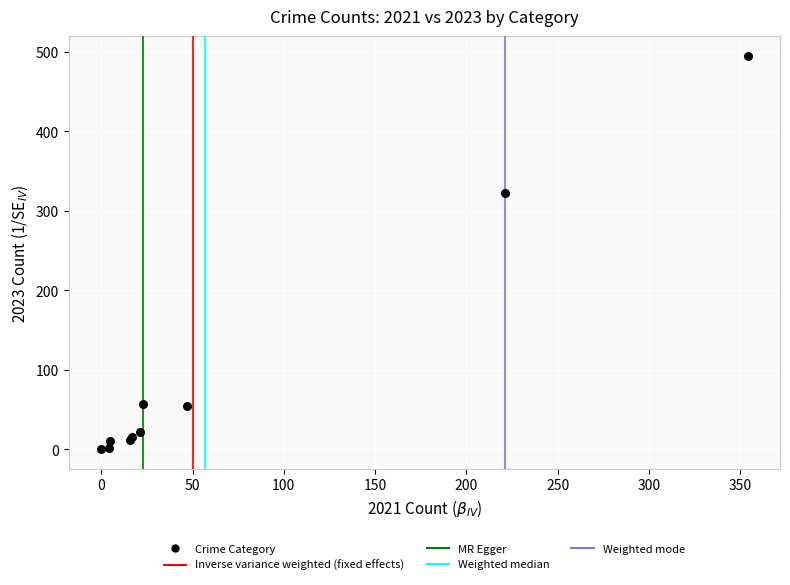

What Y value in the scatter plot is closest to 247?

322